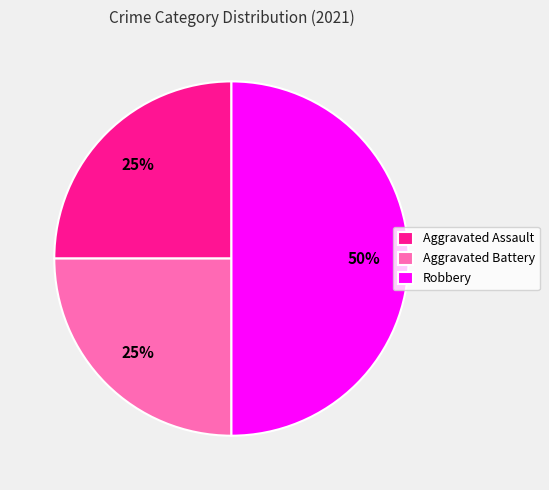

Between Aggravated Battery and Robbery, which is larger?

Robbery